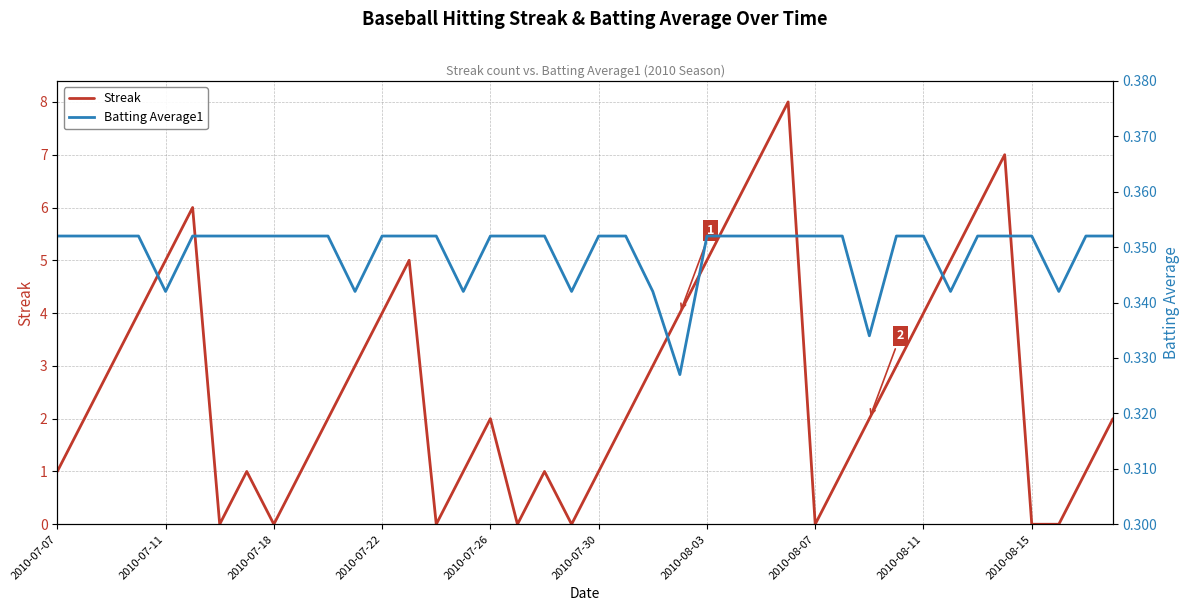

What is the value of the Streak point at the 23rd from the left?

3.0